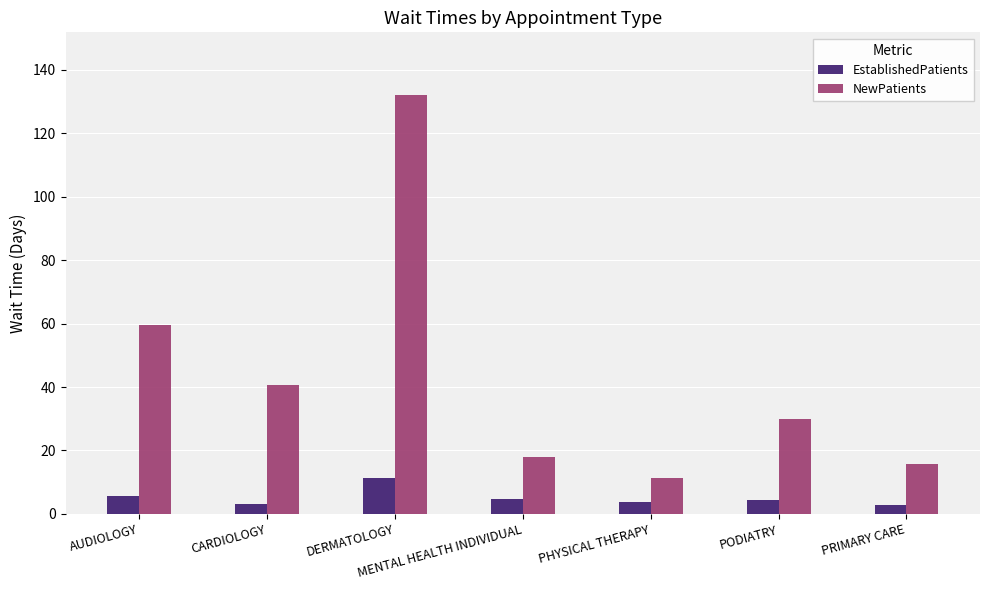

Which series changed the most between AUDIOLOGY and CARDIOLOGY?

NewPatients